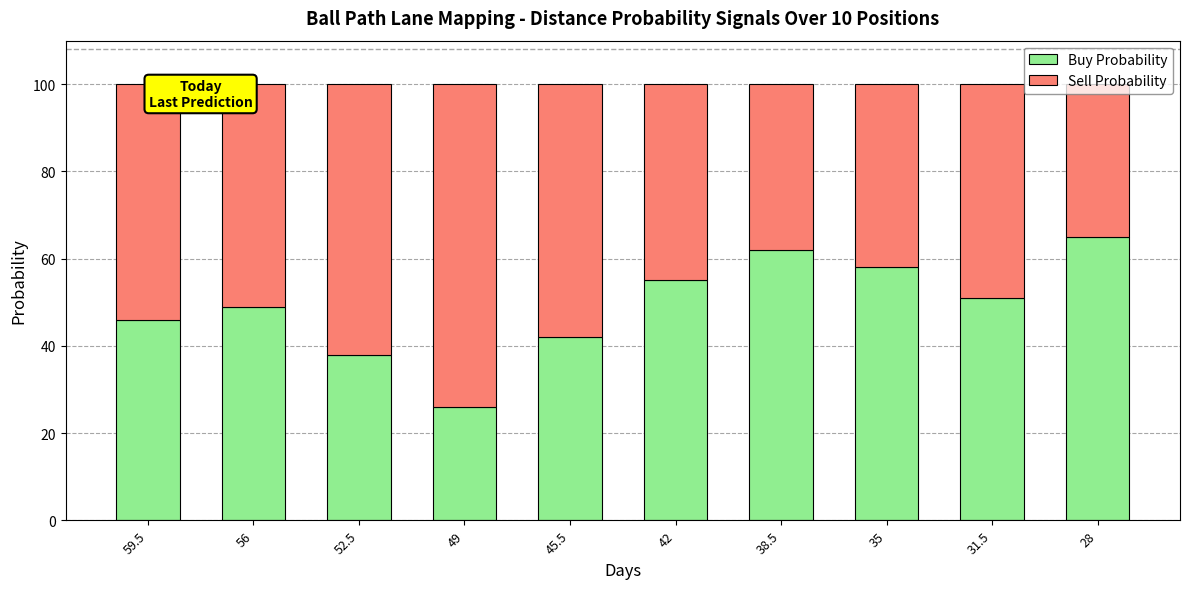

What is the lowest value of the Buy Probability series?

26